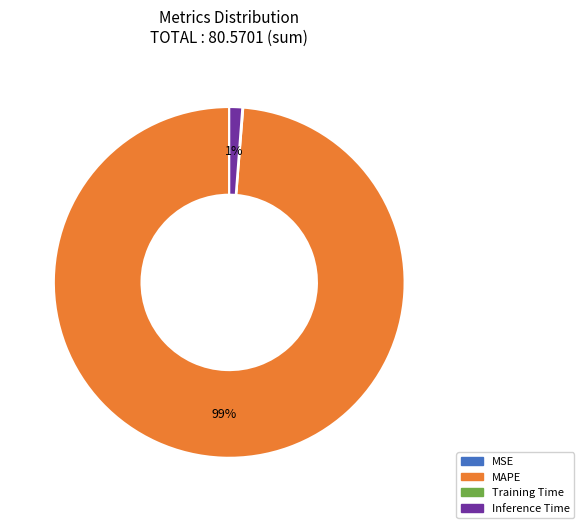

The Inference Time slice represents 1% of the pie. True or false?

True